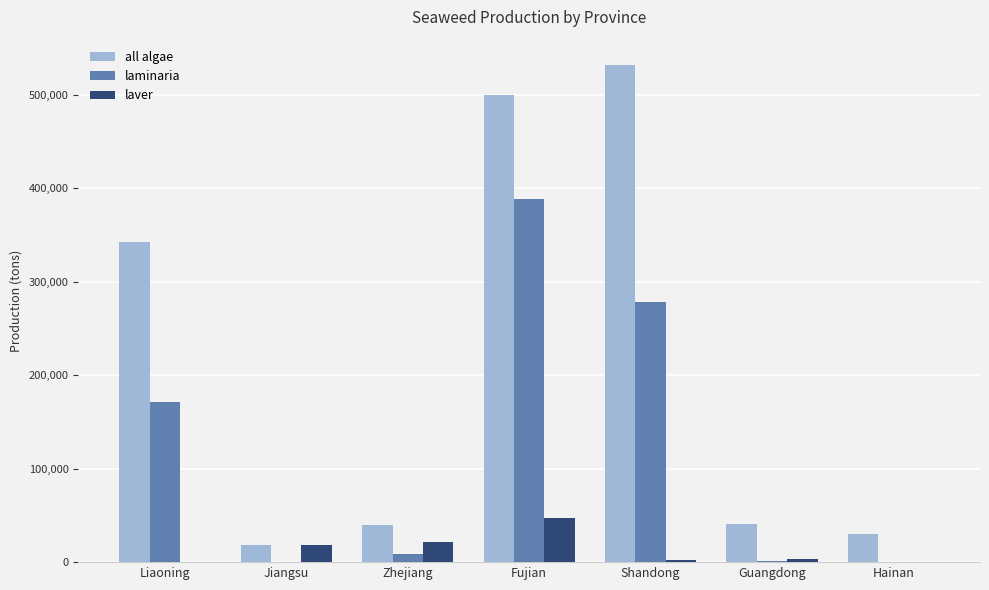

What is the sum of all laver values?

92086